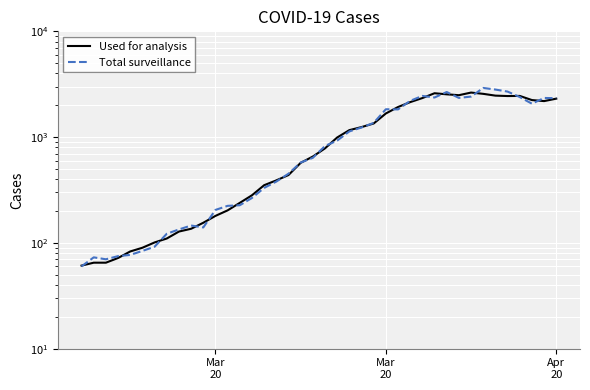

Which series has the largest total across all categories?

Total surveillance